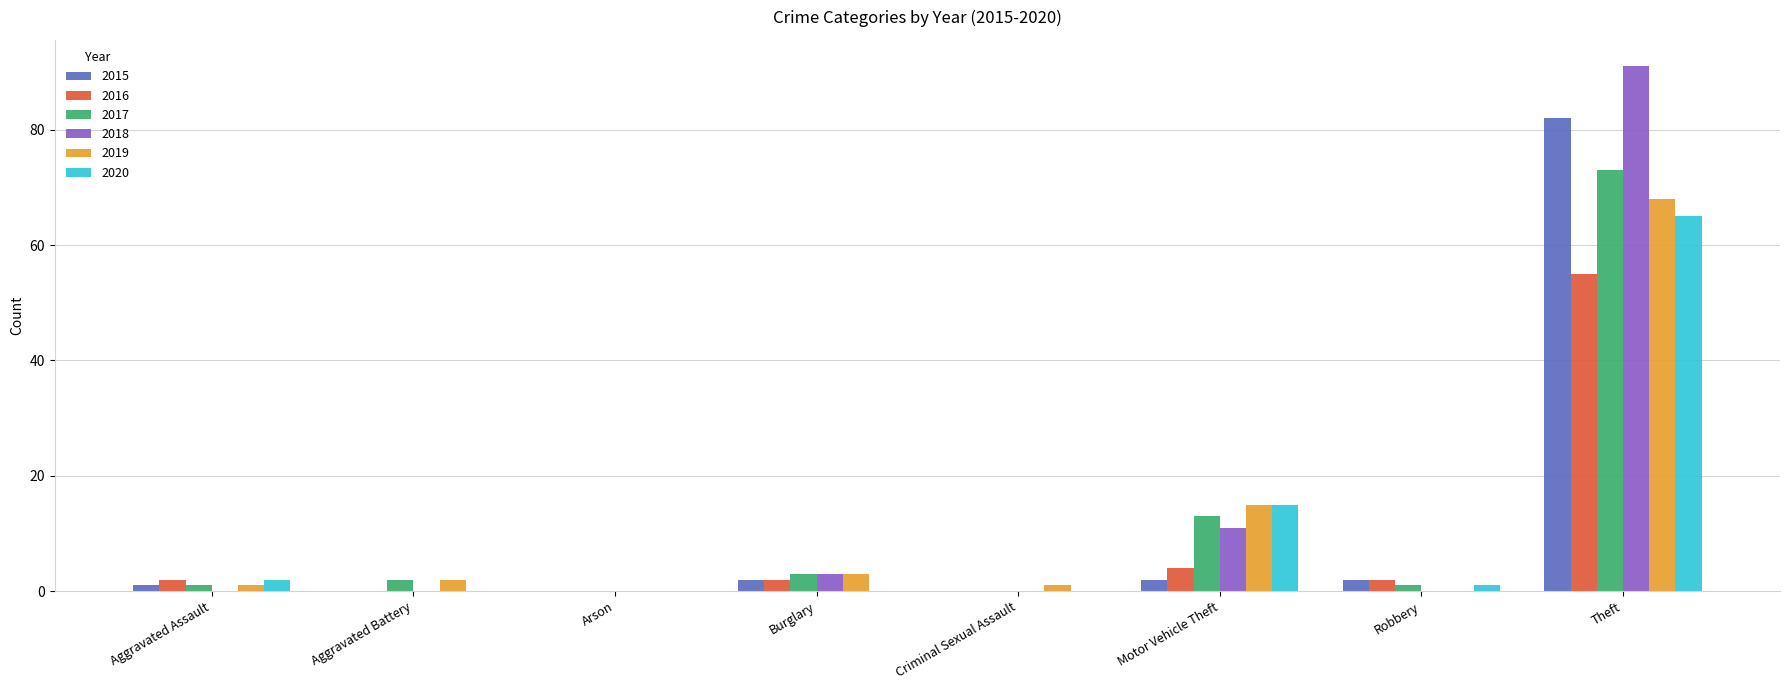

At which label is 2020 closest to 32?

Motor Vehicle Theft